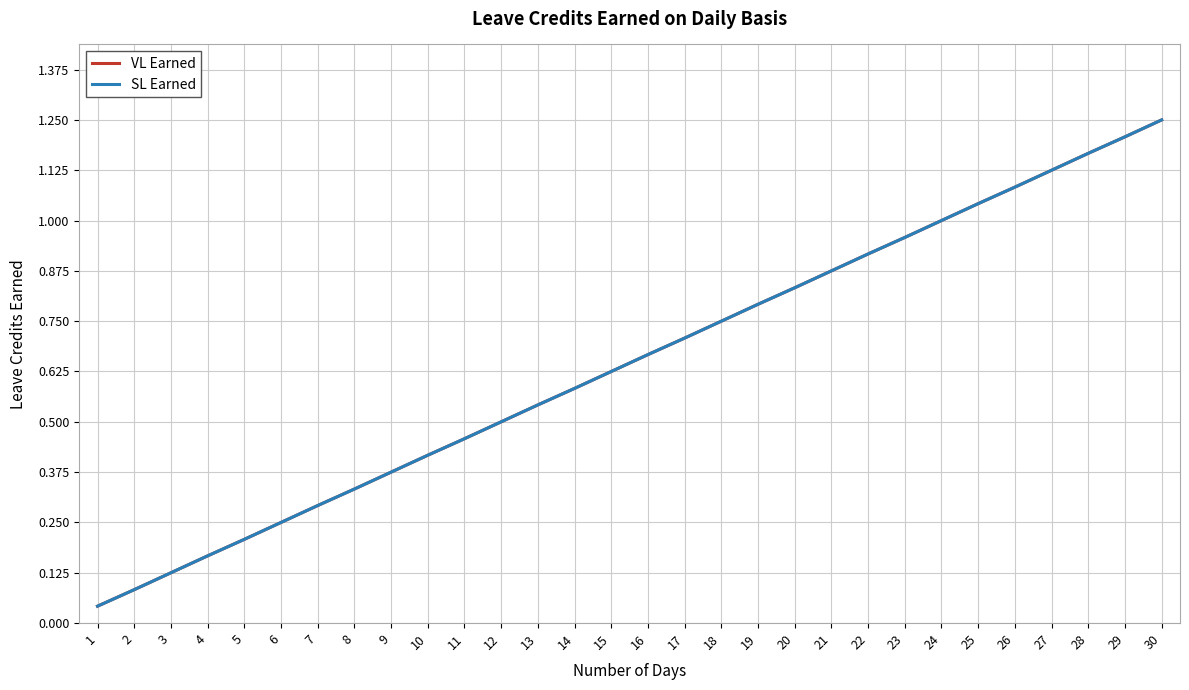

Is this an area chart (filled region under the line)?

No